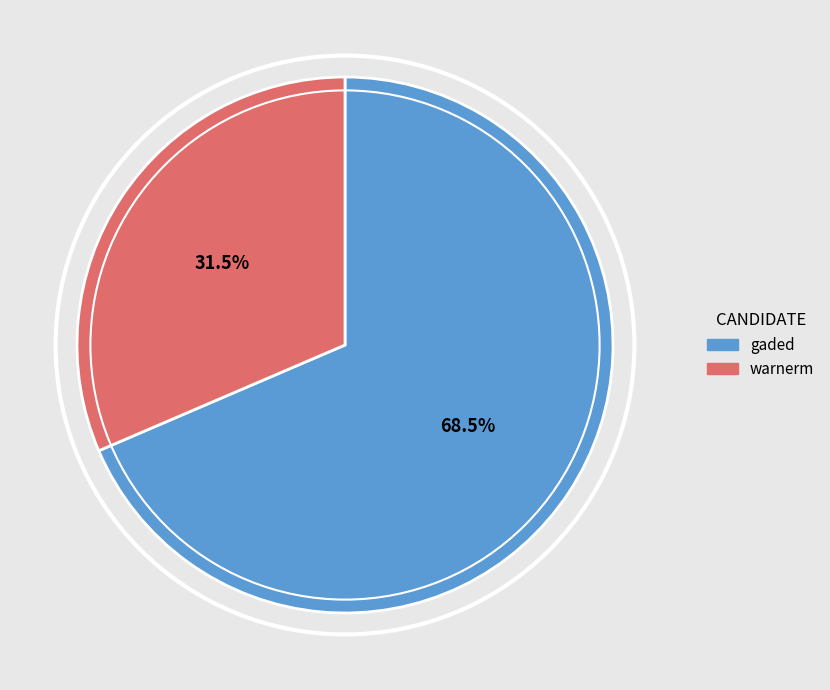

What is the ratio of the value at warnerm to the value at gaded?

0.5